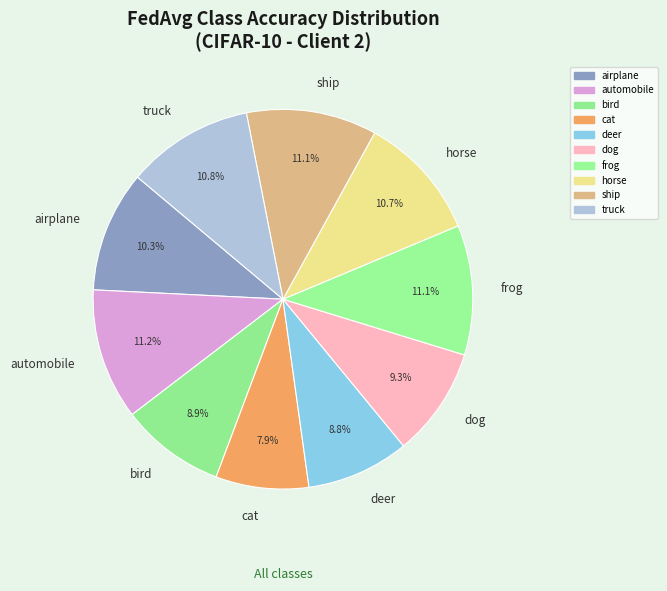

Approximately how many times larger is the value at frog compared to bird?

1.2